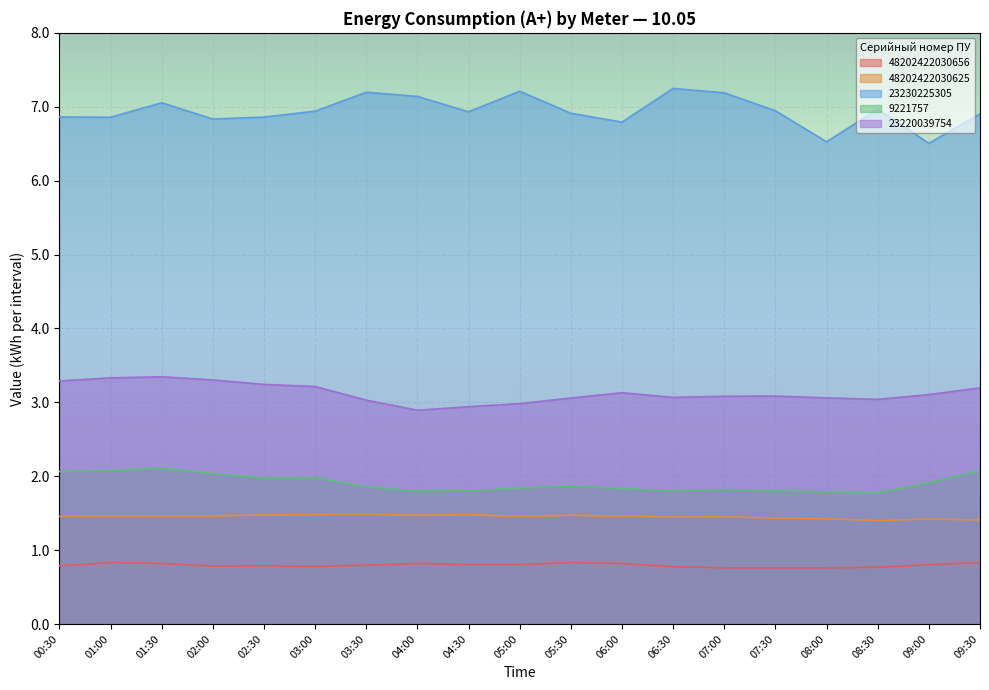

What is the sum of all 48202422030625 values?

27.6